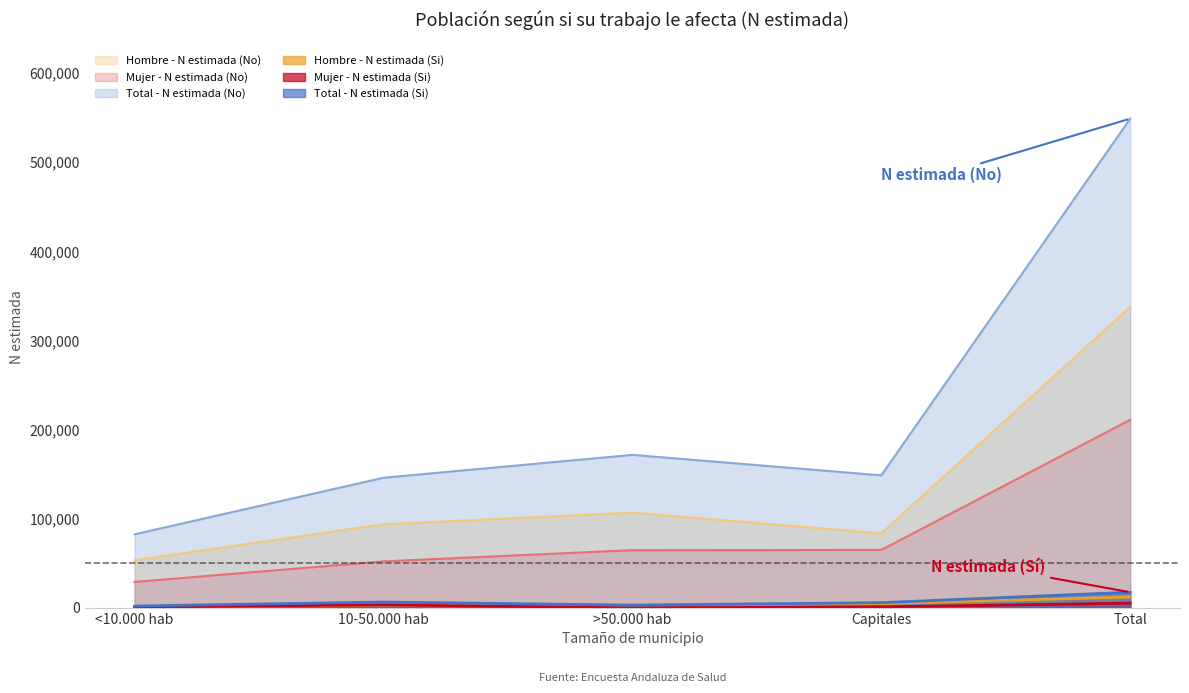

At which category is the sum across all series the highest?

Total